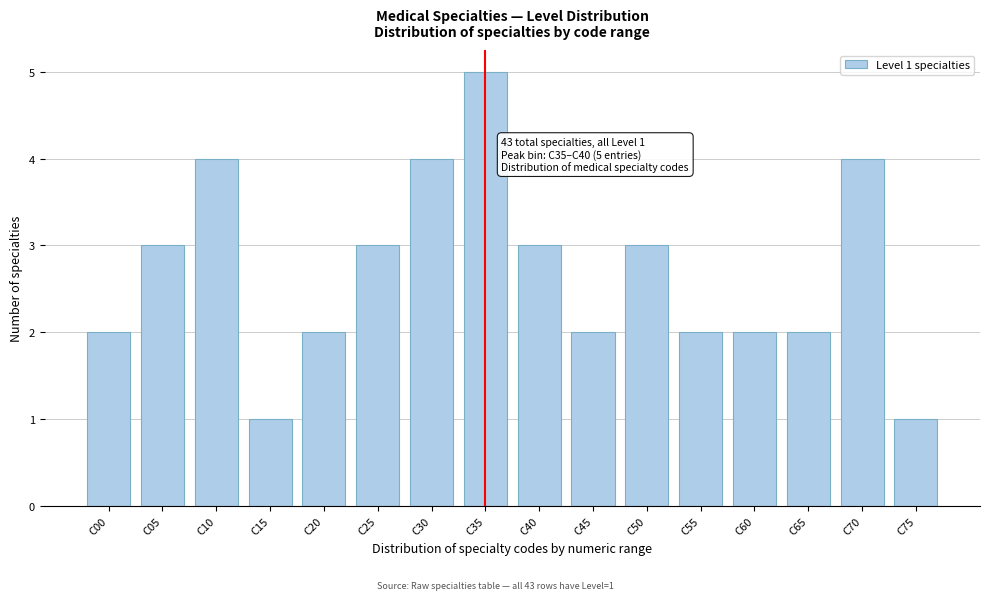

Reading left to right, extract all data points from this chart.

2	3	4	1	2	3	4	5	3	2	3	2	2	2	4	1